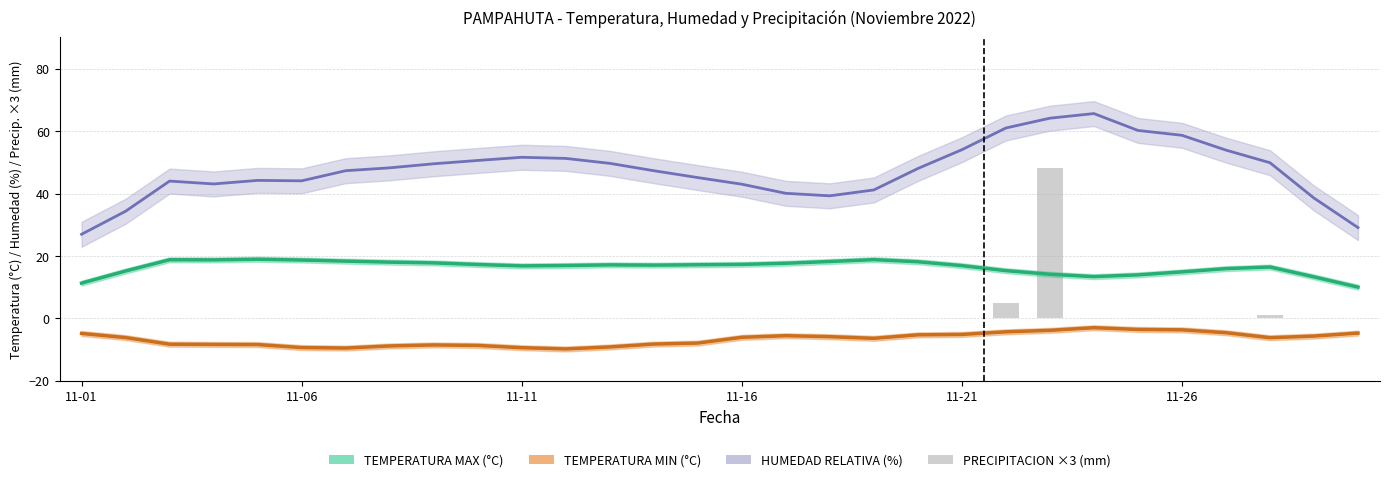

What is the label of the 20th bar from the left?

19